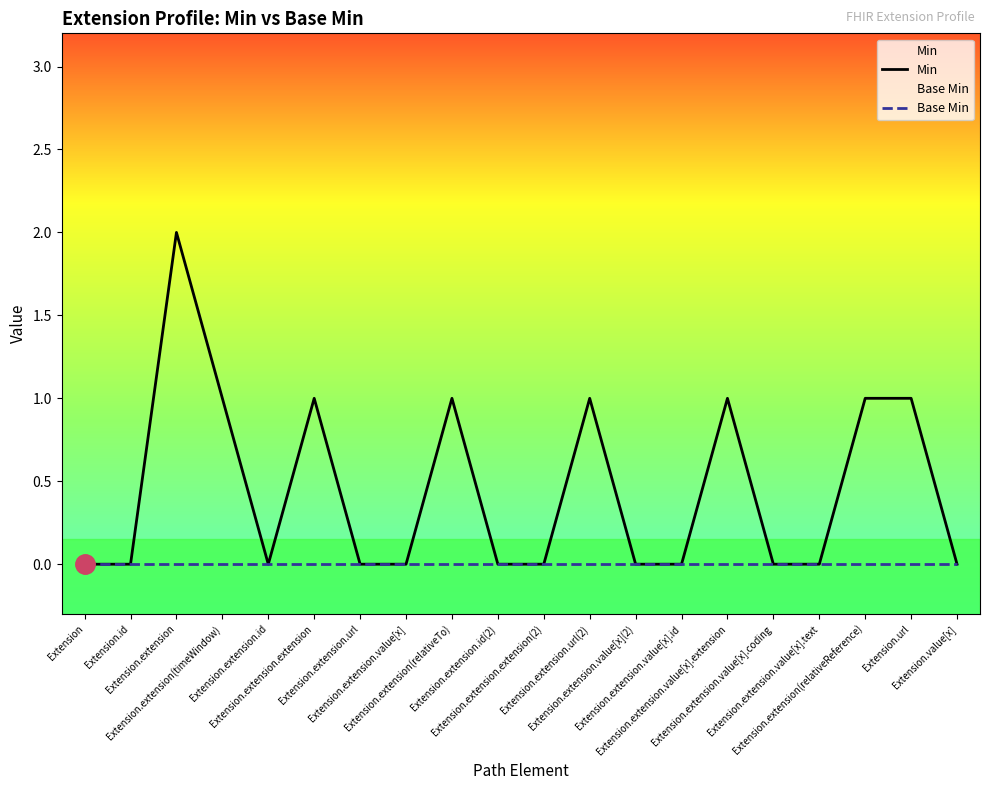

True or false: Base Min and Min cross at least once.

False